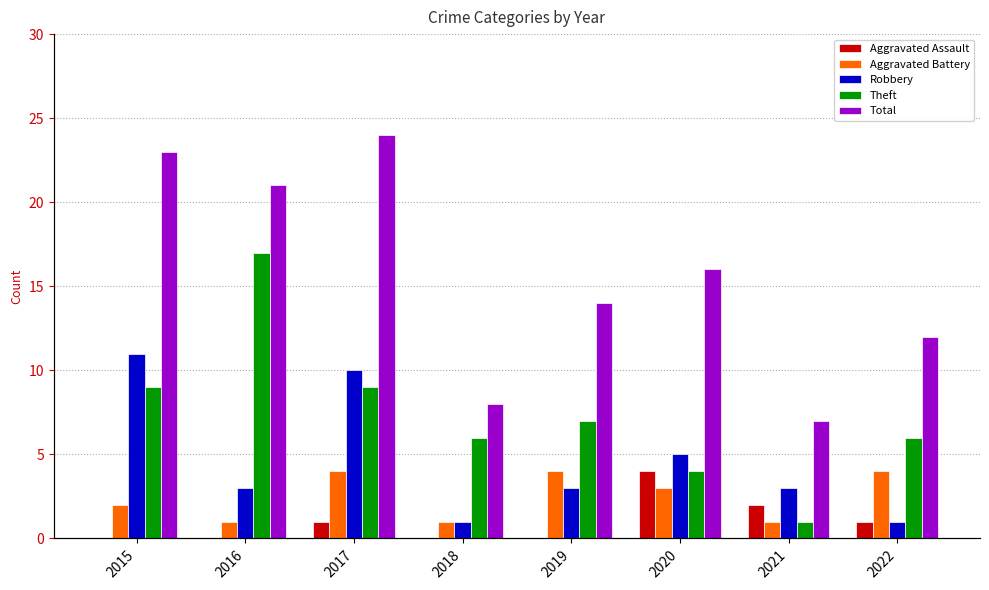

What is the value of the Theft bar at the 7th from the left?

1